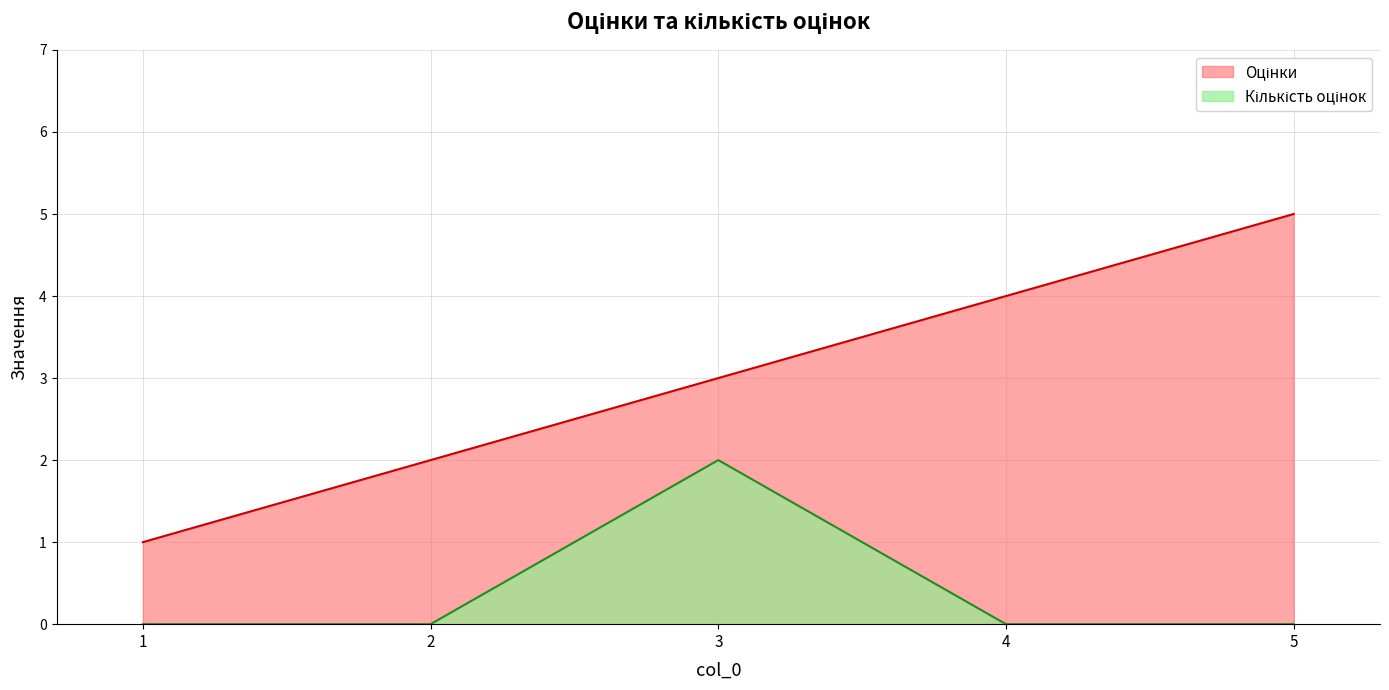

True or false: Оцінки and Кількість оцінок cross at least once.

False